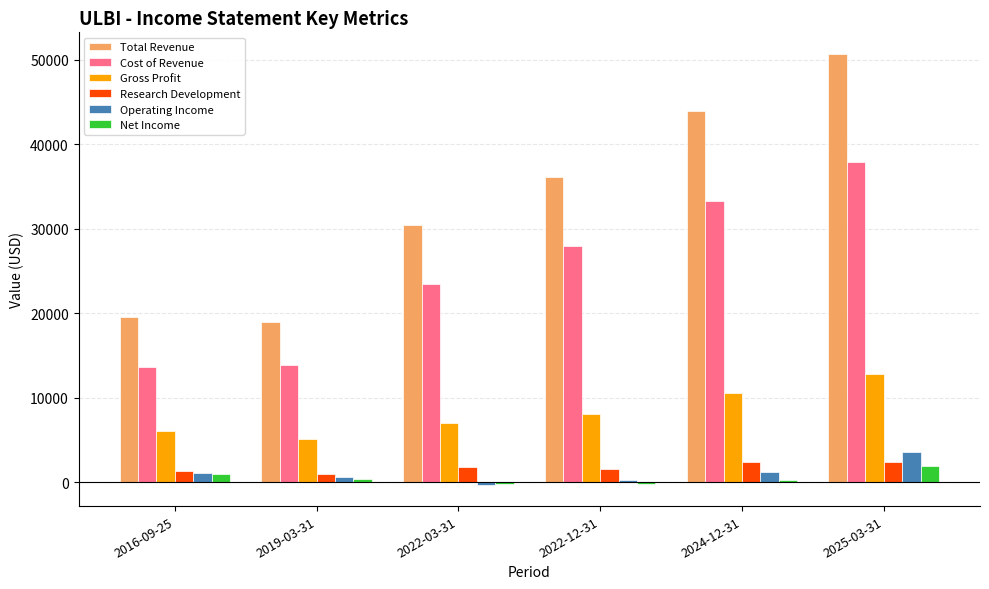

How many data points does each series have?

6